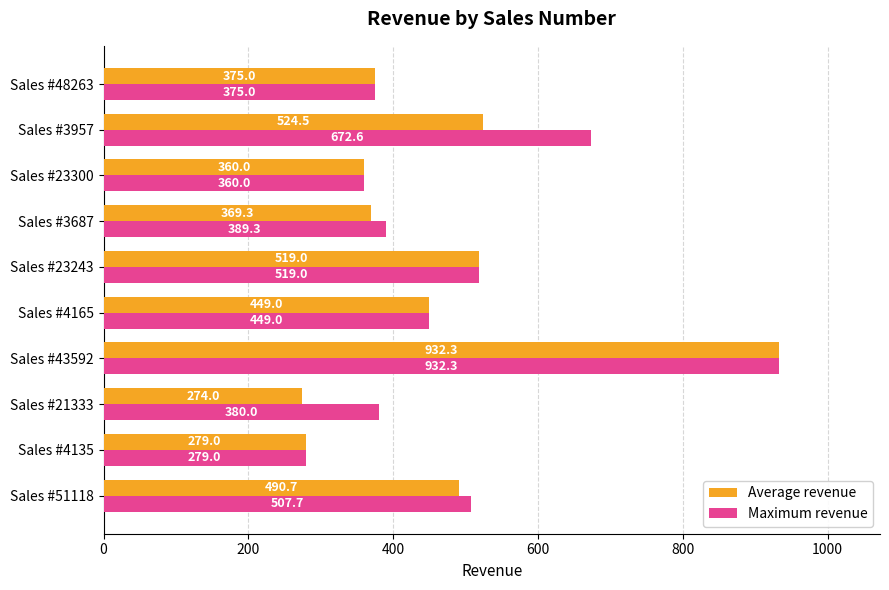

What is the sum of the Average revenue values at Sales #3957 and Sales #43592?

1456.8